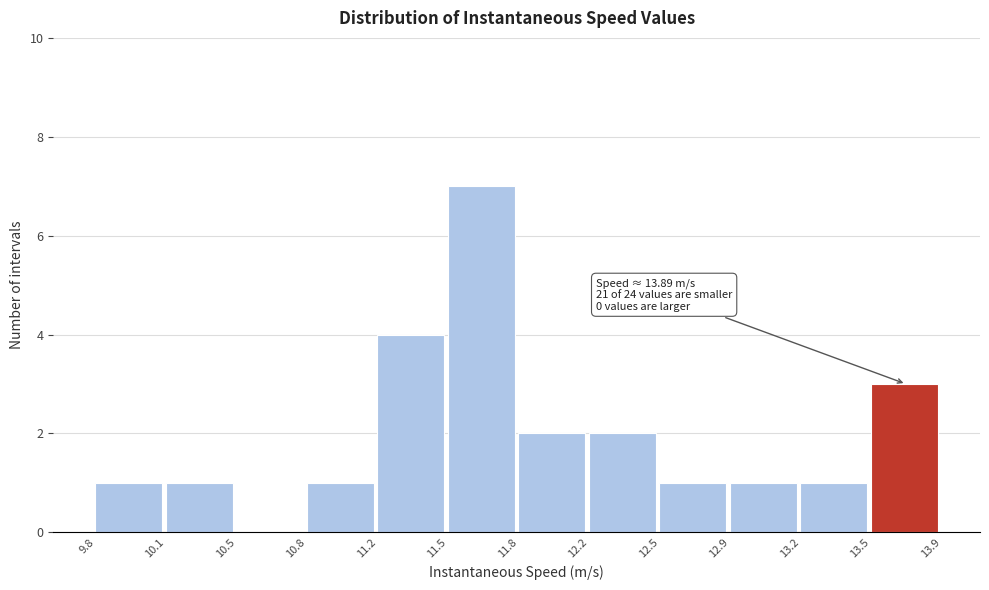

What is the greatest value displayed?

7